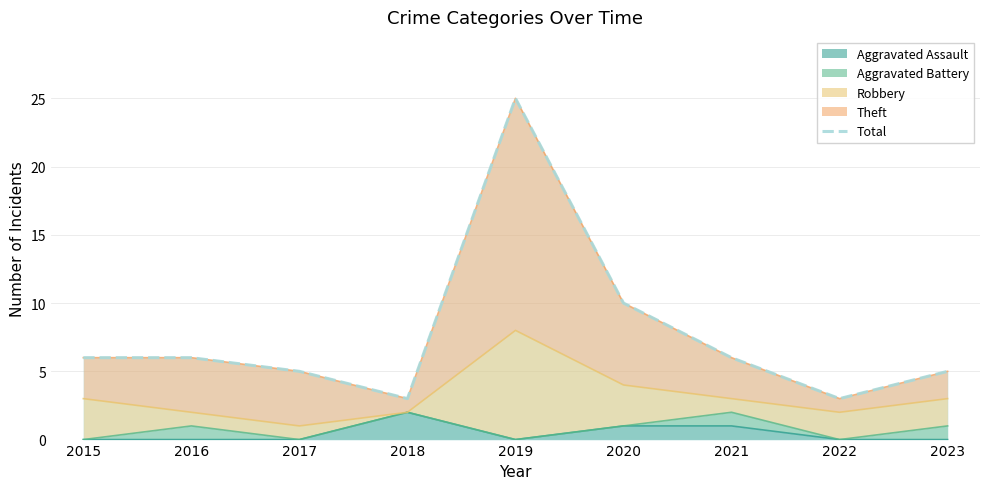

True or false: there are more than 2 points higher than both neighbors.

False